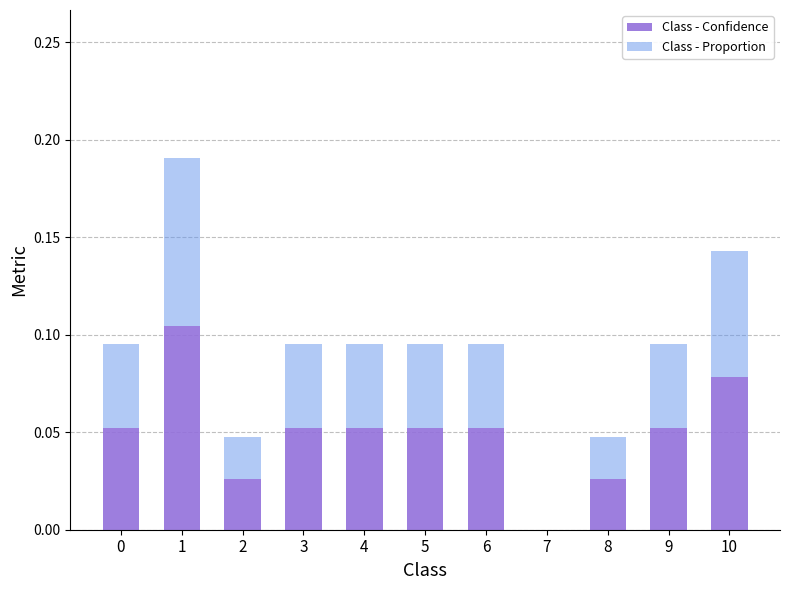

How many values in the Class - Confidence series exceed 0?

10